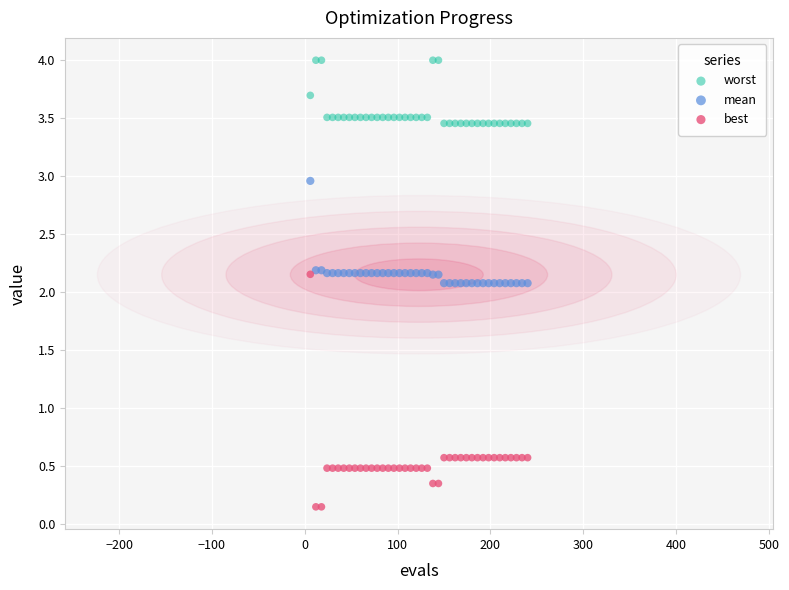

What are all the series names shown in the legend?

worst, mean, best